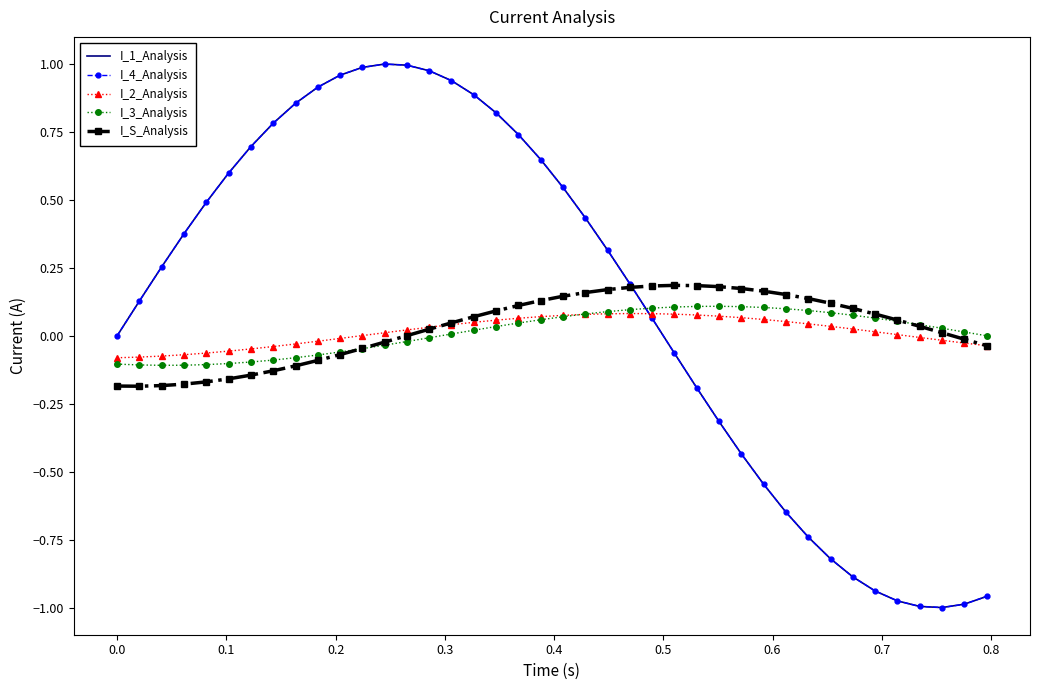

What is the lowest value of the I_3_Analysis series?

-0.1